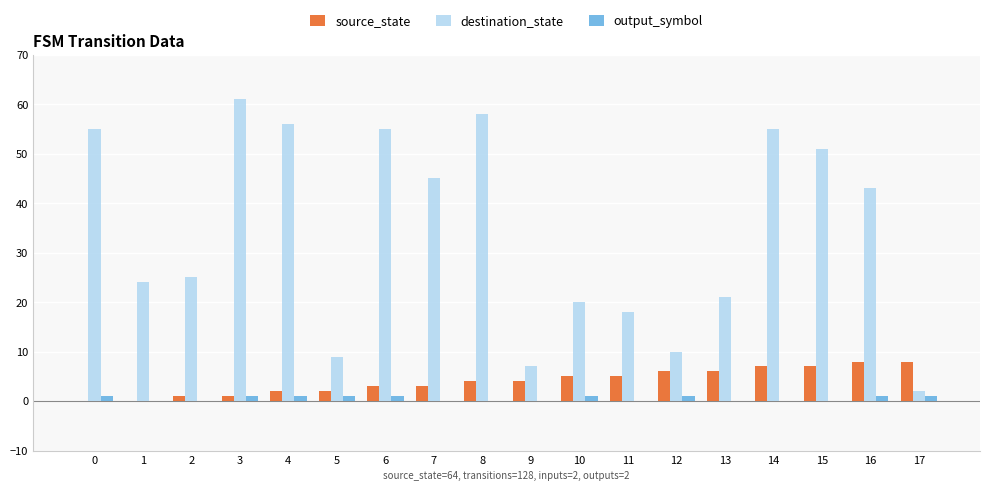

What is the sum of the destination_state values at 15 and 1?

75